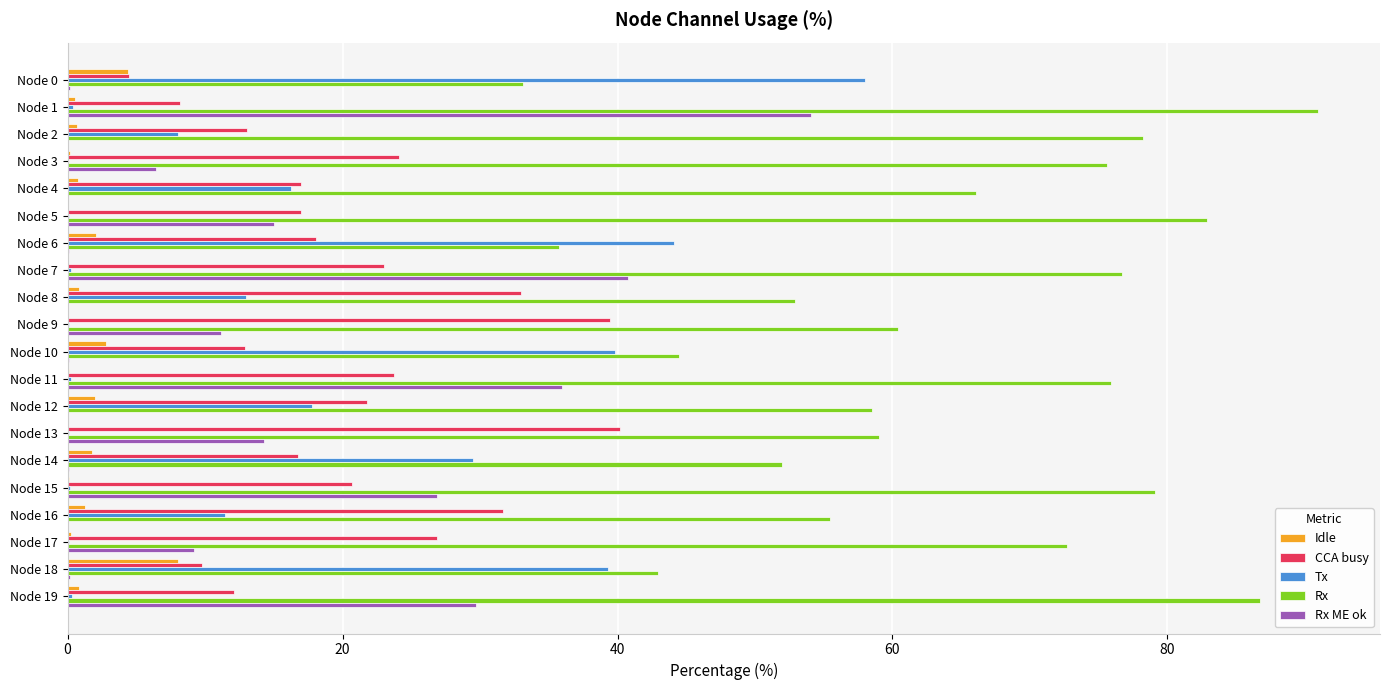

True or false: CCA busy has a value of 21.8 at Node 12.

True